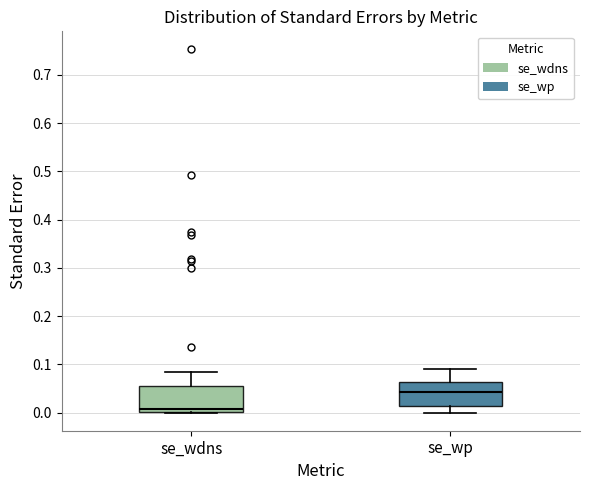

Reading left to right, read every box against the y-axis: the position of its median line, the range the box covers, and the ends of its whiskers. The values are not printed on the chart, so give them approximately, as read against the axis.

se_wdns: median 0.01, box 0.00 to 0.05, whiskers 0.00 to 0.08
se_wp: median 0.04, box 0.01 to 0.06, whiskers 0.00 to 0.09